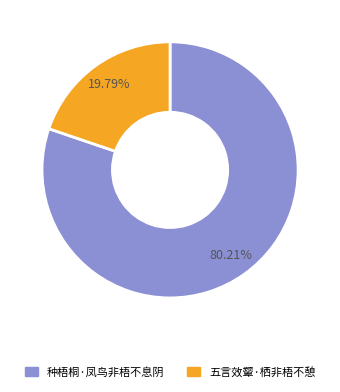

How many slices are in this pie chart?

2